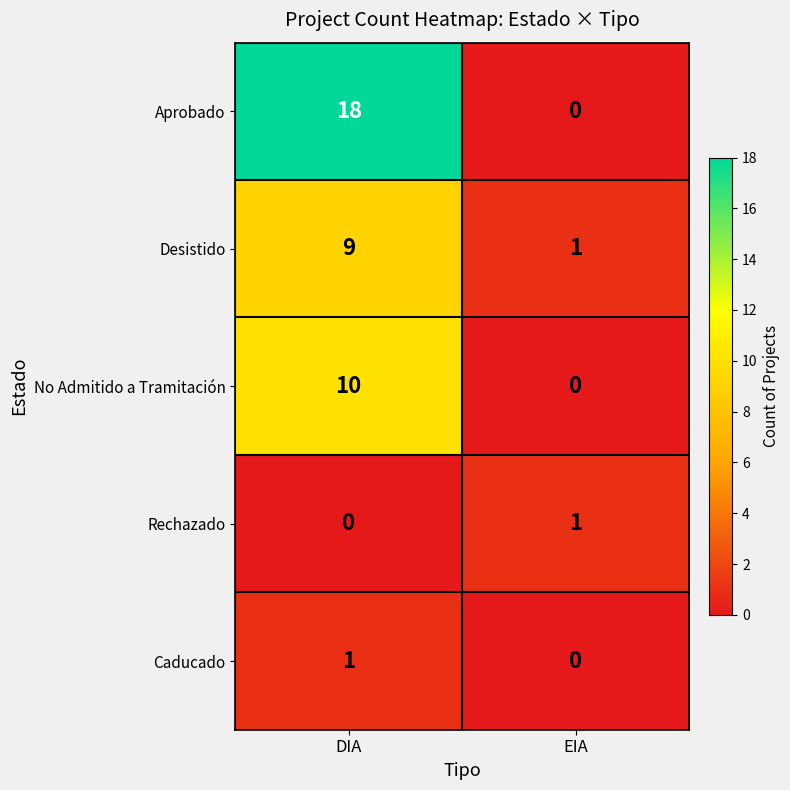

Which category has the highest value across all series?

DIA